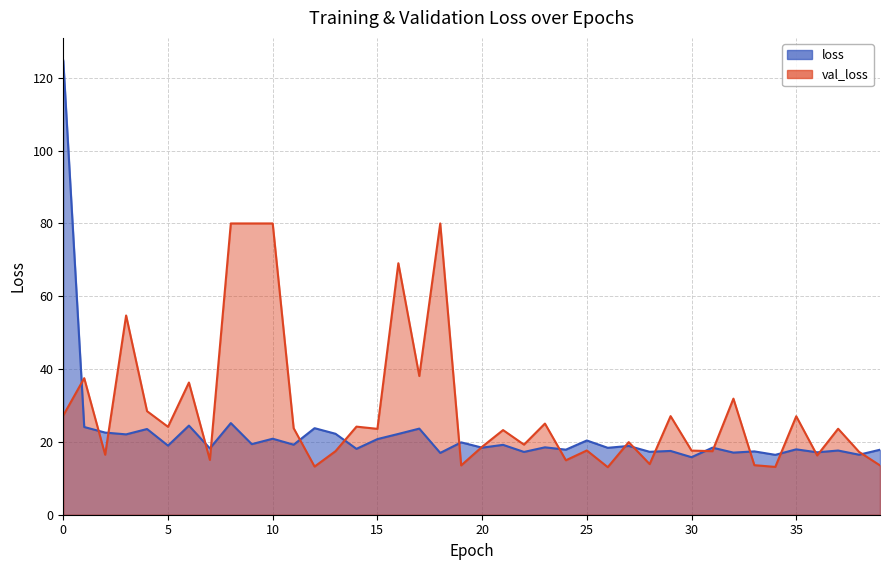

Reading left to right, extract all data points from this chart.

124.7	24.1	22.6	22.1	23.5	19.0	24.5	18.2	25.2	19.4	20.9	19.2	23.8	22.2	18.1	20.8	22.2	23.7	17.0	19.9	18.4	19.2	17.2	18.5	17.9	20.4	18.4	18.9	17.3	17.5	15.8	18.4	17.1	17.4	16.4	18.0	17.1	17.6	16.5	17.9